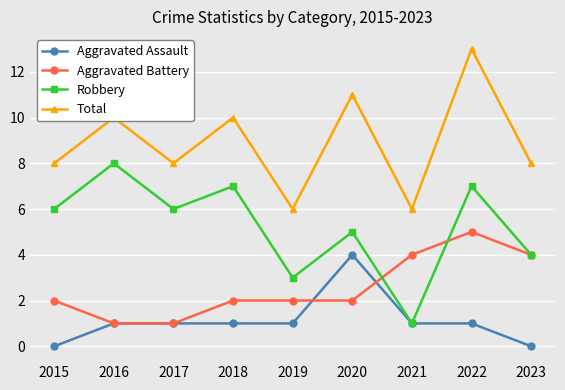

What is the average value of the Total series?

9